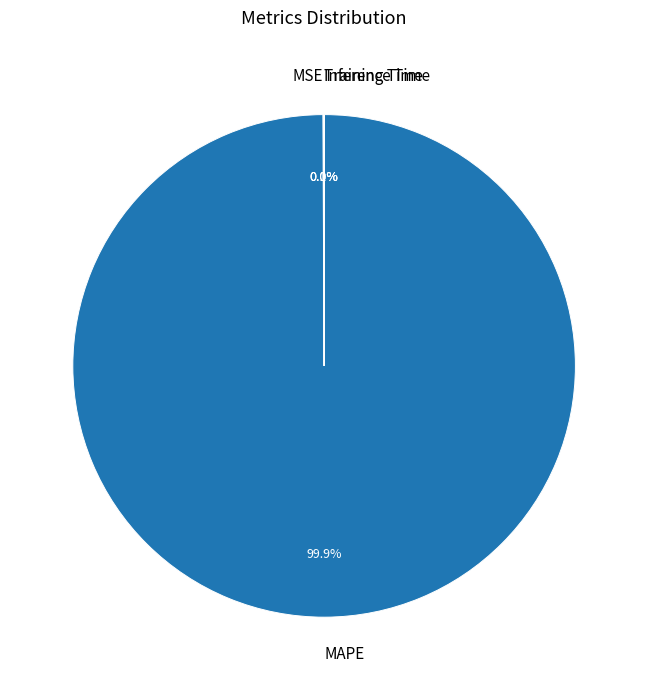

Is there a majority slice in this chart?

Yes